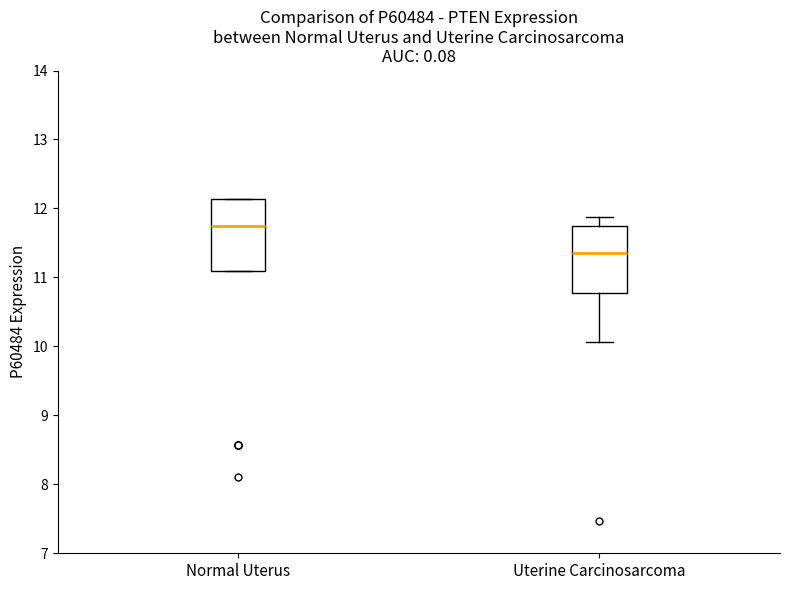

Reading left to right, transcribe this box plot: for each box, give where its median line is, the range the box spans, and where its two whiskers end, as read against the y-axis. The values are not printed on the chart, so give them approximately, as read against the axis.

Normal Uterus: median 11.7, box 11.1 to 12.1, whiskers 11.1 to 12.1
Uterine Carcinosarcoma: median 11.4, box 10.8 to 11.7, whiskers 10.1 to 11.9